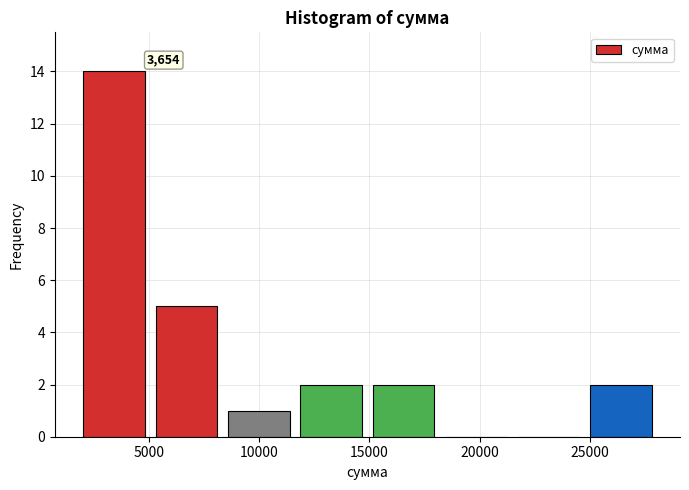

Which range on the x-axis has the tallest bar?

2000 to 5500